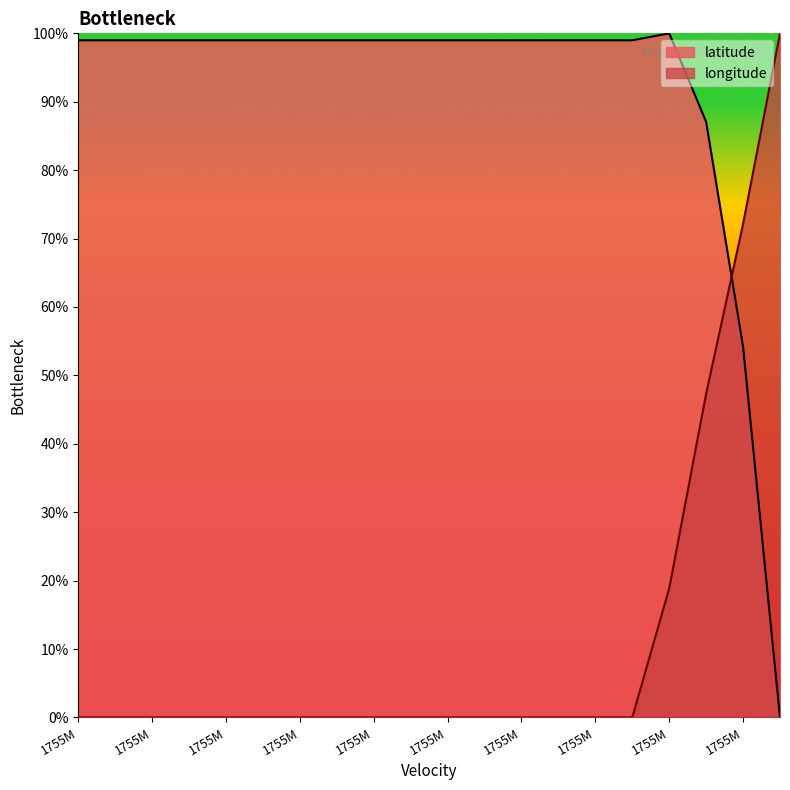

The longitude series shows -54.9 at 13. True or false?

False